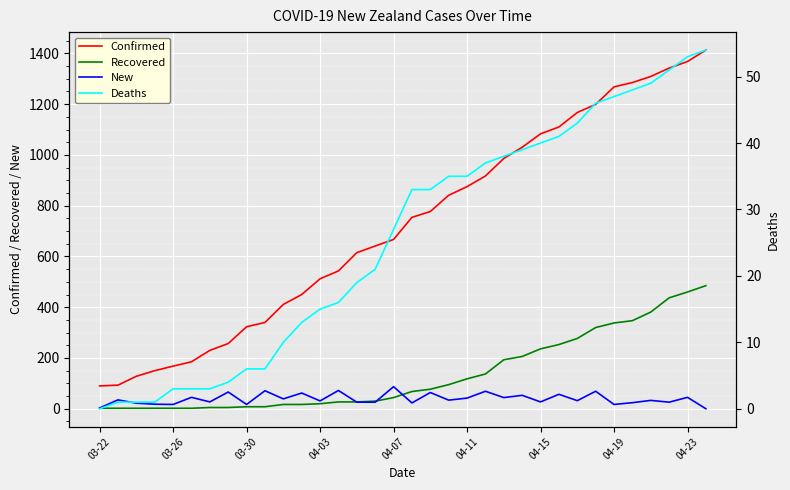

Which series has the widest spread of values?

Confirmed